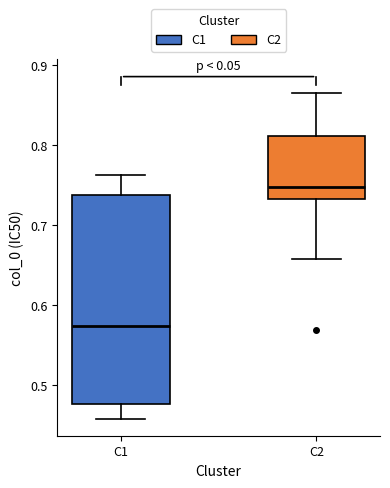

Which box's median line is the highest?

C2